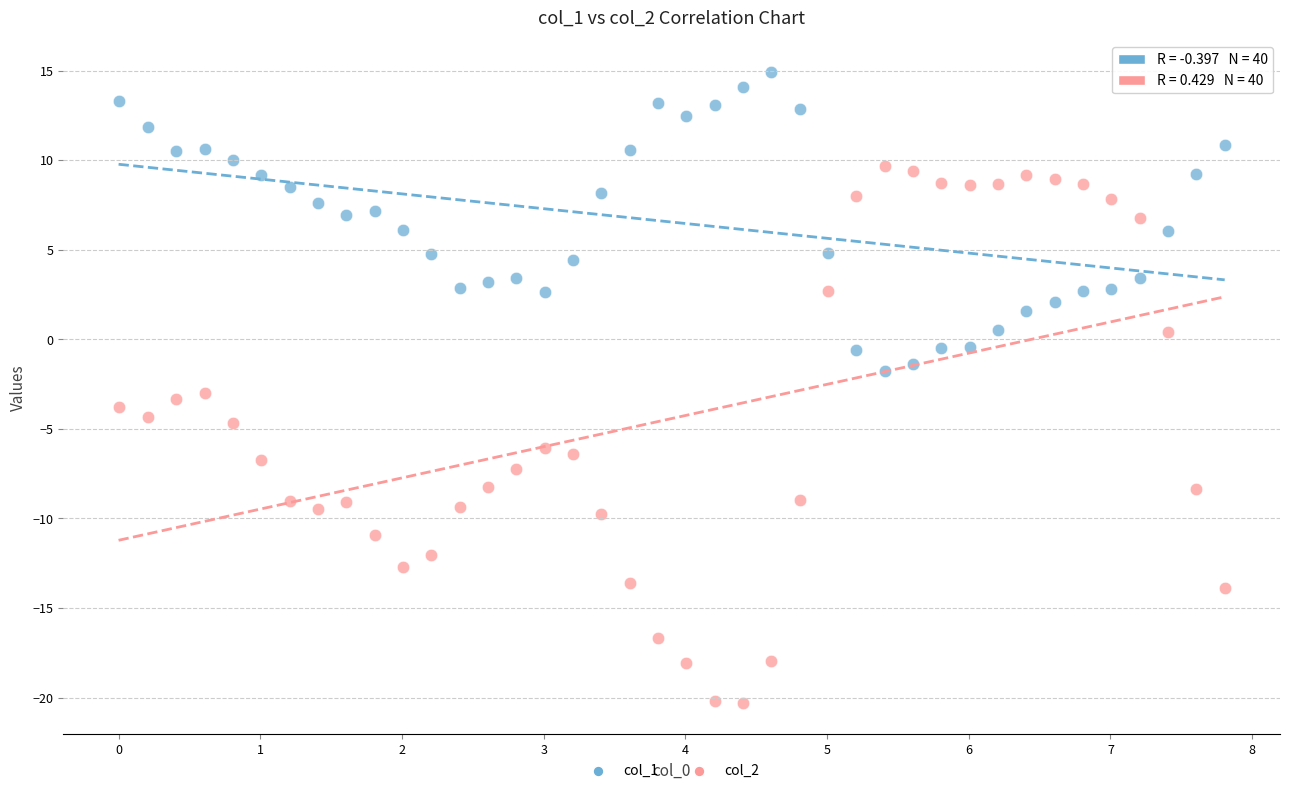

Which series contains the highest Y value?

col_1